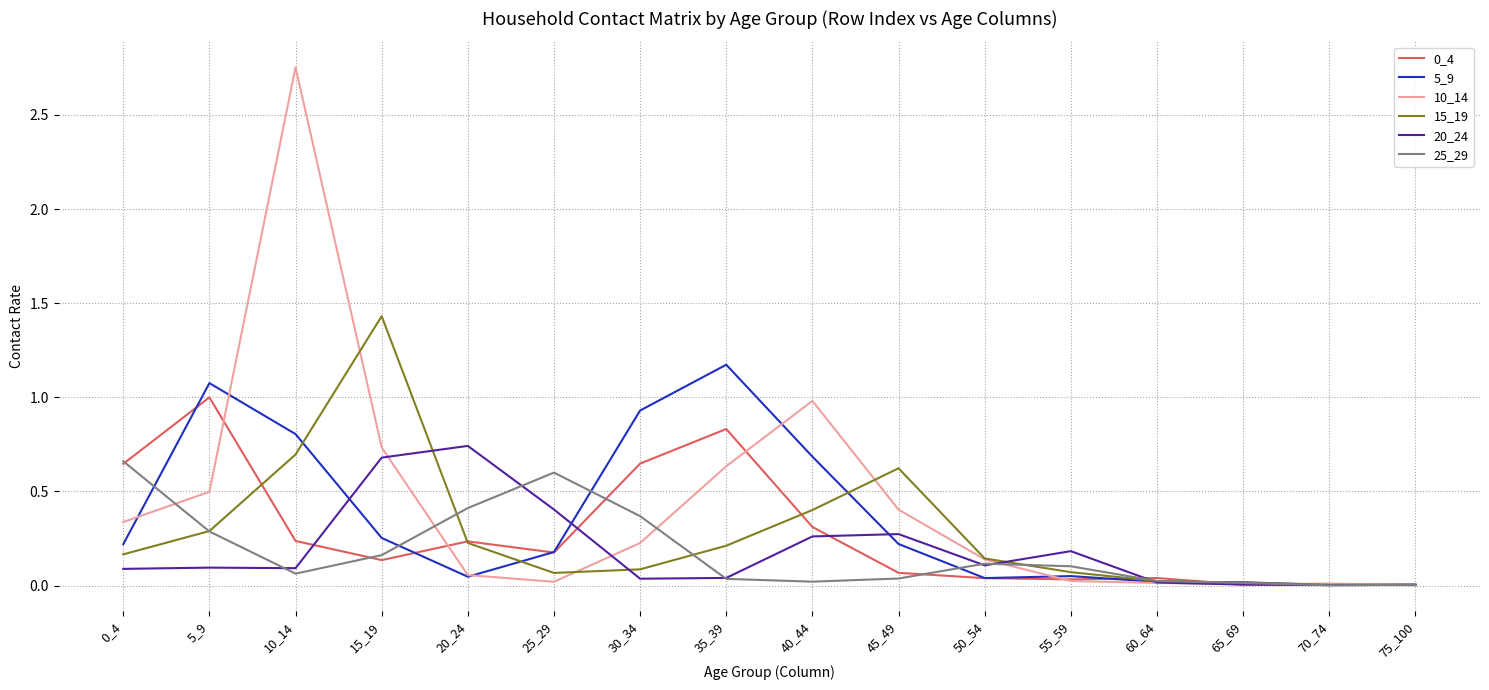

Where do 20_24 and 5_9 first cross each other?

10_14 and 15_19